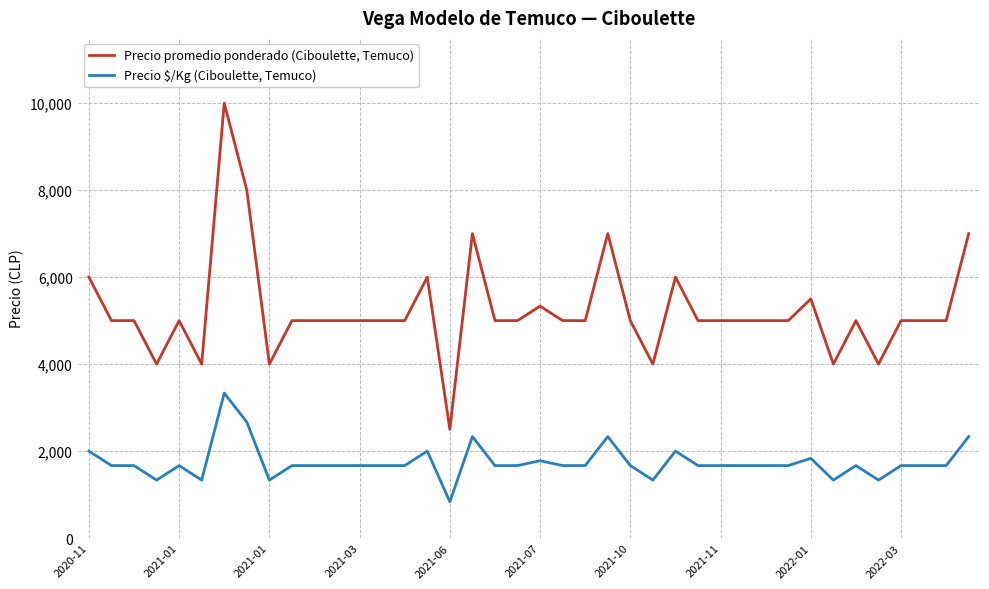

What is the maximum value for Precio promedio ponderado (Ciboulette, Temuco)?

10000